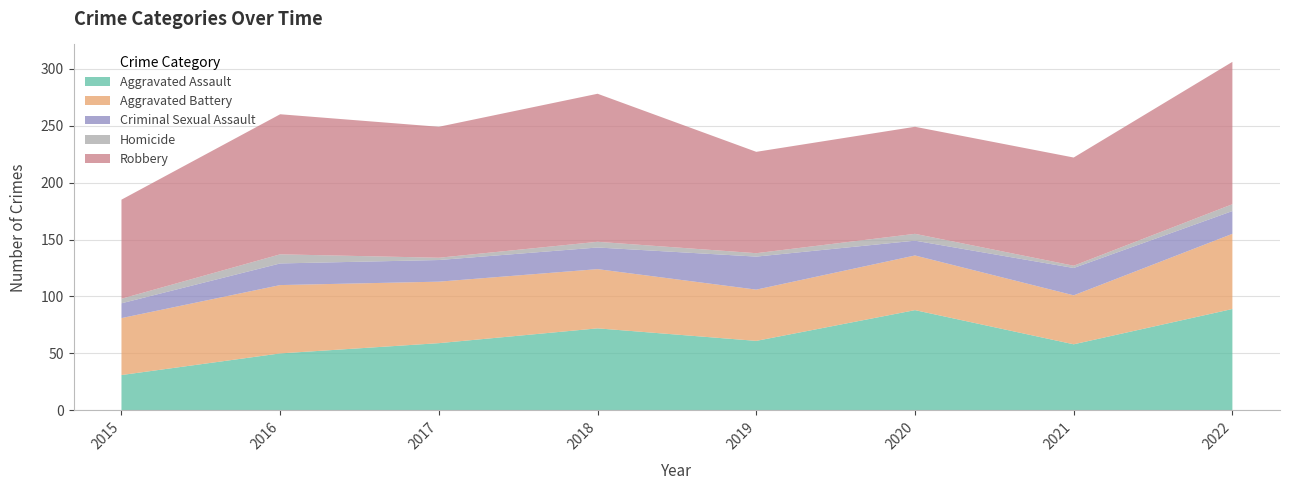

Reading right to left, list all the values displayed in this chart.

Aggravated Assault: 2022=89	2021=58	2020=88	2019=61	2018=72	2017=59	2016=50	2015=31
Aggravated Battery: 2022=66	2021=43	2020=48	2019=45	2018=52	2017=54	2016=60	2015=50
Criminal Sexual Assault: 2022=20	2021=24	2020=13	2019=29	2018=19	2017=19	2016=19	2015=13
Homicide: 2022=6	2021=2	2020=6	2019=3	2018=5	2017=2	2016=8	2015=4
Robbery: 2022=125	2021=95	2020=94	2019=89	2018=130	2017=115	2016=123	2015=87